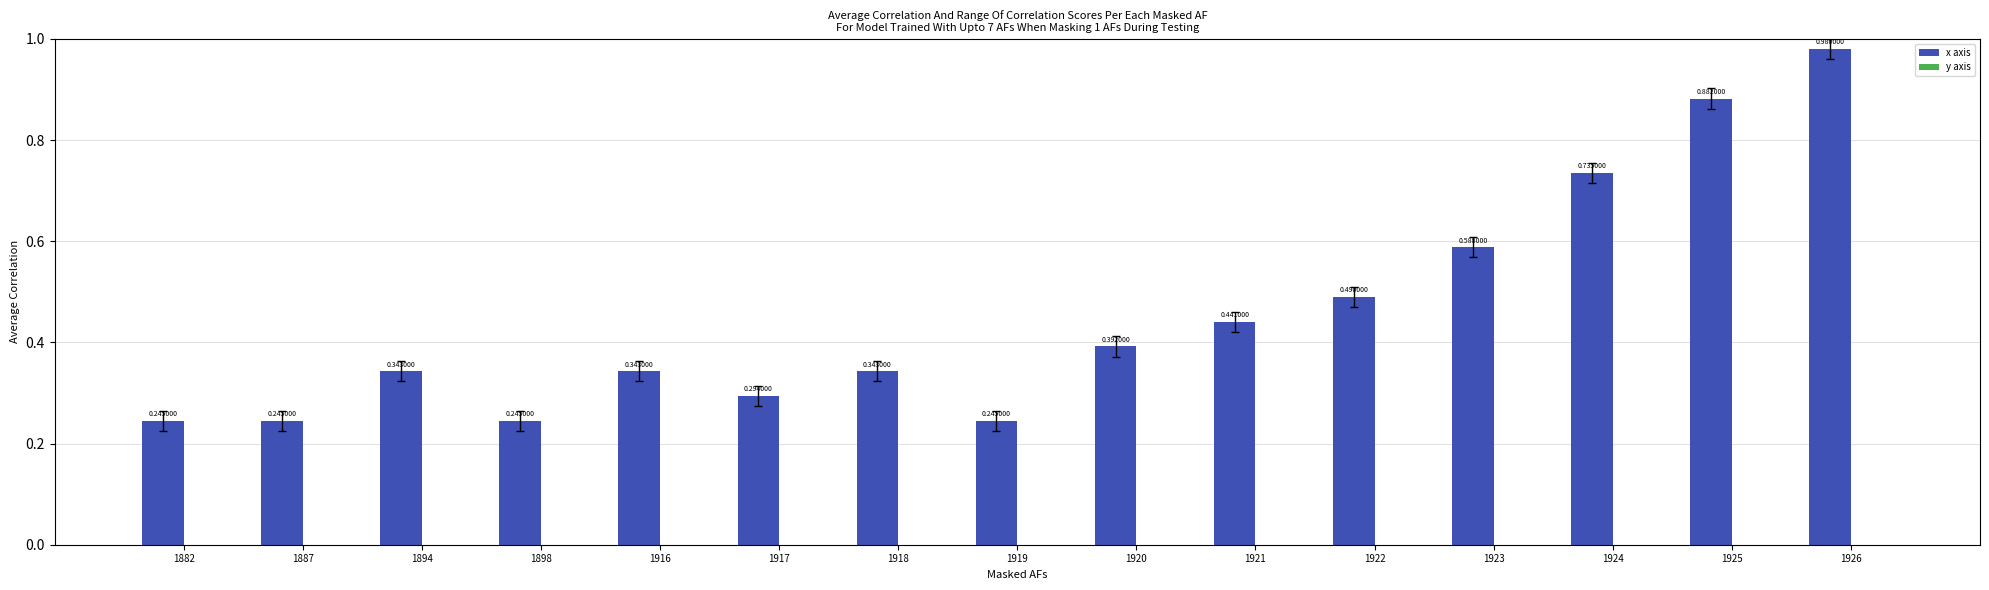

What is the change in value from 1924 to 1926?

+0.2